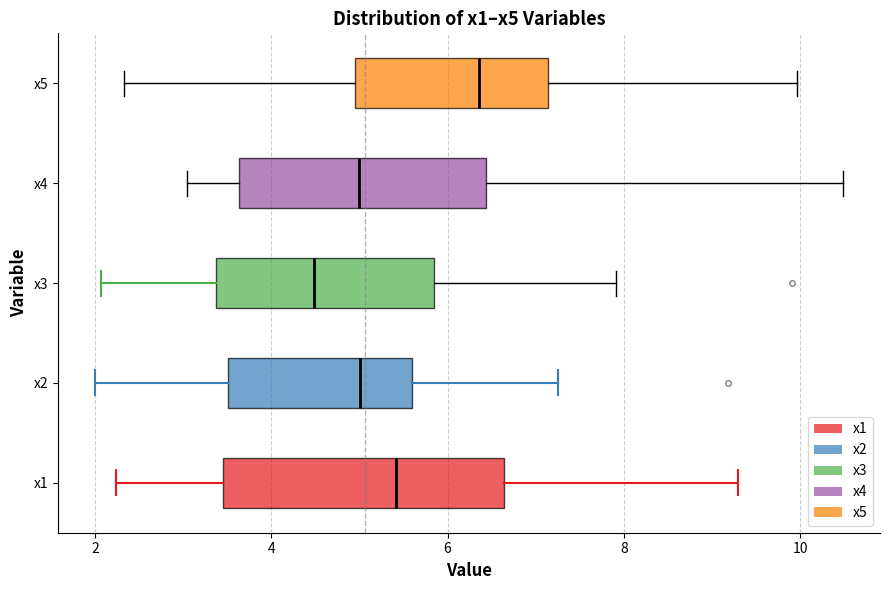

Which box is the widest, from its left edge to its right edge?

x1